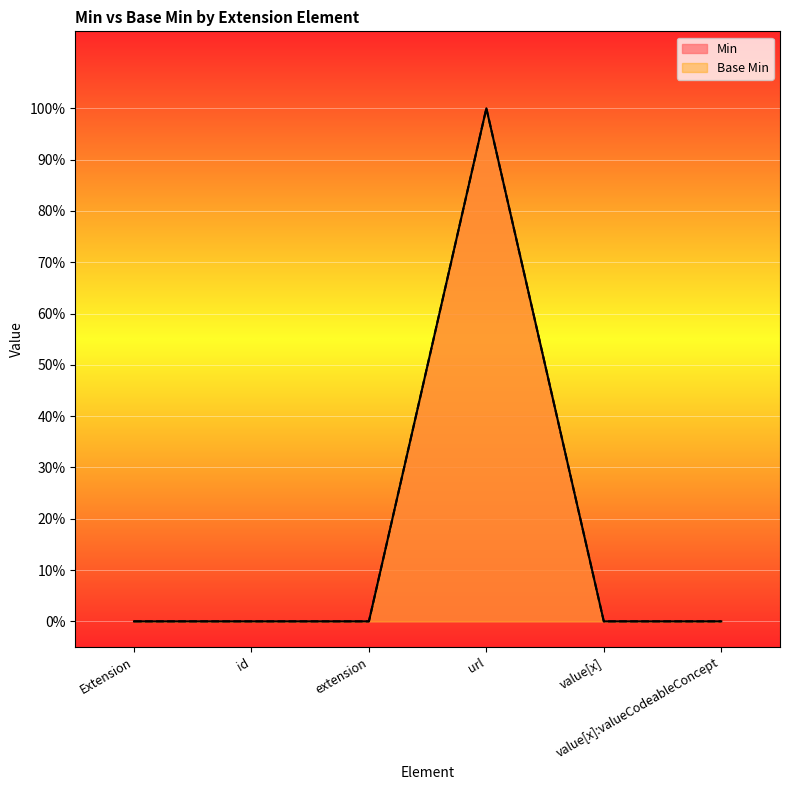

True or false: Min and Base Min cross at least once.

False